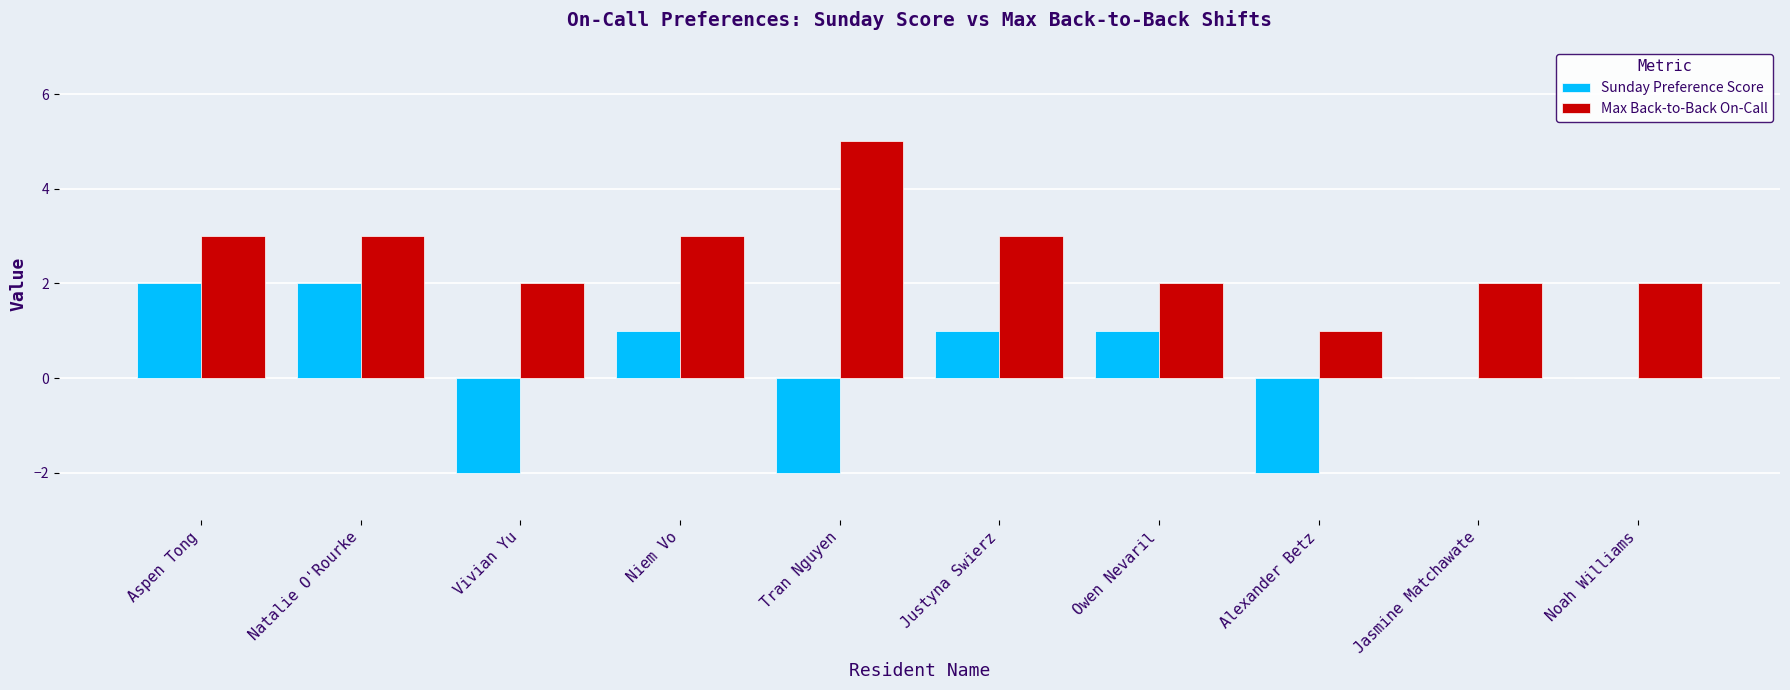

Reading left to right, list all the values displayed in this chart.

Sunday Preference Score: Aspen Tong=2	Natalie O'Rourke=2	Vivian Yu=-2	Niem Vo=1	Tran Nguyen=-2	Justyna Swierz=1	Owen Nevaril=1	Alexander Betz=-2	Jasmine Matchawate=0	Noah Williams=0
Max Back-to-Back On-Call: Aspen Tong=3	Natalie O'Rourke=3	Vivian Yu=2	Niem Vo=3	Tran Nguyen=5	Justyna Swierz=3	Owen Nevaril=2	Alexander Betz=1	Jasmine Matchawate=2	Noah Williams=2